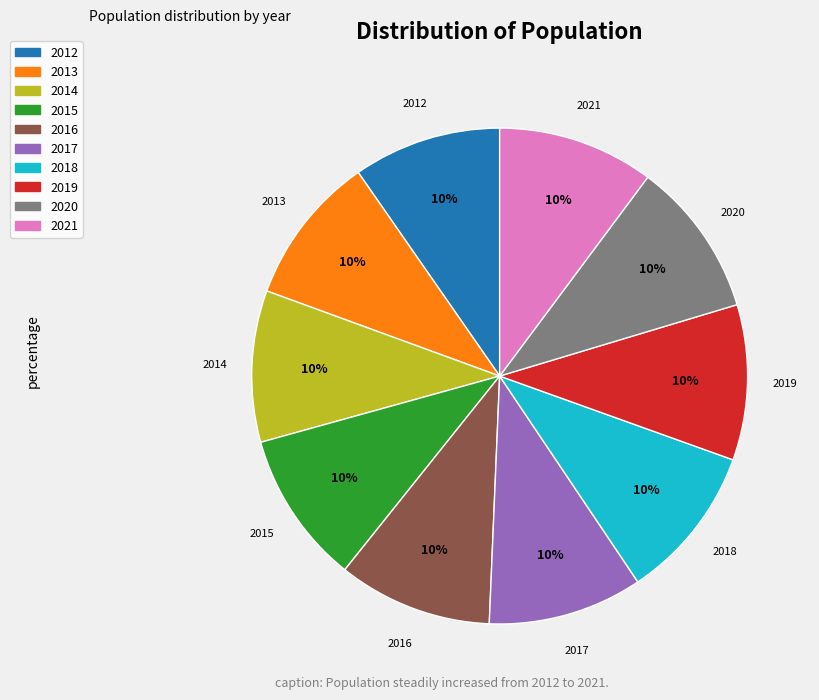

To the nearest percent, what is the average slice percentage?

10%